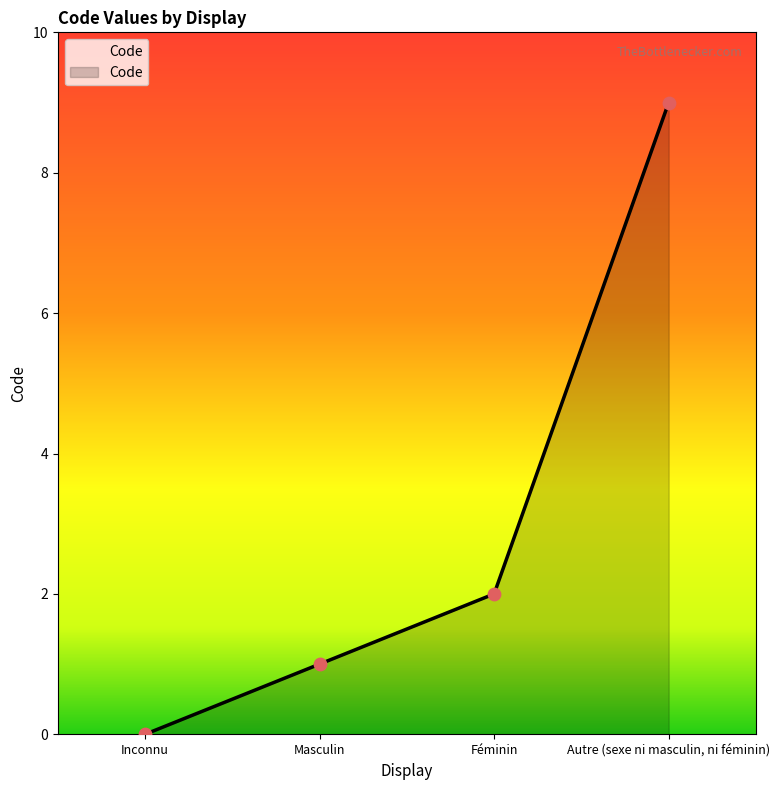

Which has a higher value, Féminin or Masculin?

Féminin